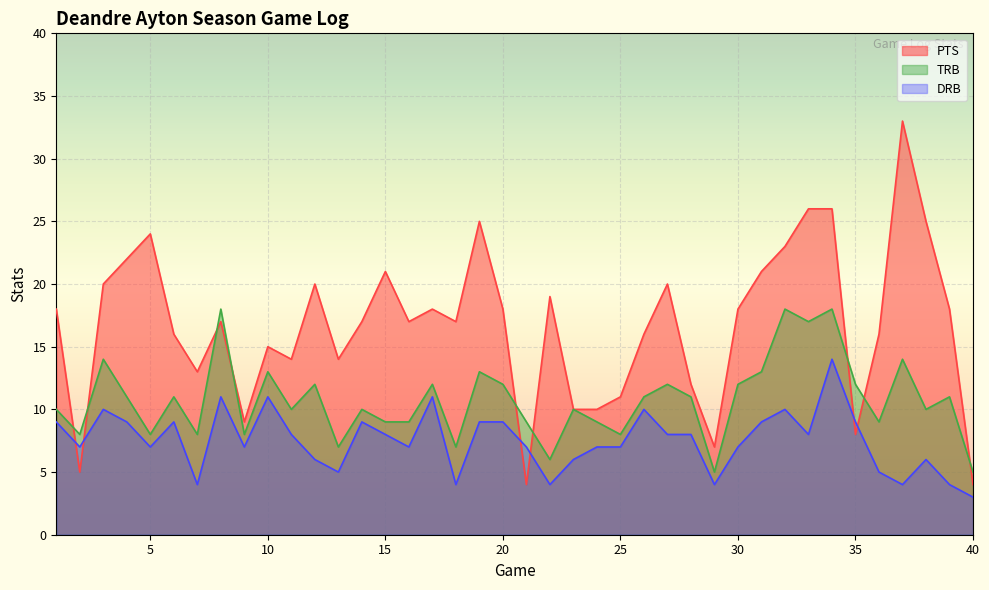

Reading left to right, list all the values displayed in this chart.

PTS: 1=18	2=5	3=20	4=22	5=24	6=16	7=13	8=17	9=9	10=15	11=14	12=20	13=14	14=17	15=21	16=17	17=18	18=17	19=25	20=18	21=4	22=19	23=10	24=10	25=11	26=16	27=20	28=12	29=7	30=18	31=21	32=23	33=26	34=26	35=8	36=16	37=33	38=25	39=18	40=4
TRB: 1=10	2=8	3=14	4=11	5=8	6=11	7=8	8=18	9=8	10=13	11=10	12=12	13=7	14=10	15=9	16=9	17=12	18=7	19=13	20=12	21=9	22=6	23=10	24=9	25=8	26=11	27=12	28=11	29=5	30=12	31=13	32=18	33=17	34=18	35=12	36=9	37=14	38=10	39=11	40=5
DRB: 1=9	2=7	3=10	4=9	5=7	6=9	7=4	8=11	9=7	10=11	11=8	12=6	13=5	14=9	15=8	16=7	17=11	18=4	19=9	20=9	21=7	22=4	23=6	24=7	25=7	26=10	27=8	28=8	29=4	30=7	31=9	32=10	33=8	34=14	35=9	36=5	37=4	38=6	39=4	40=3